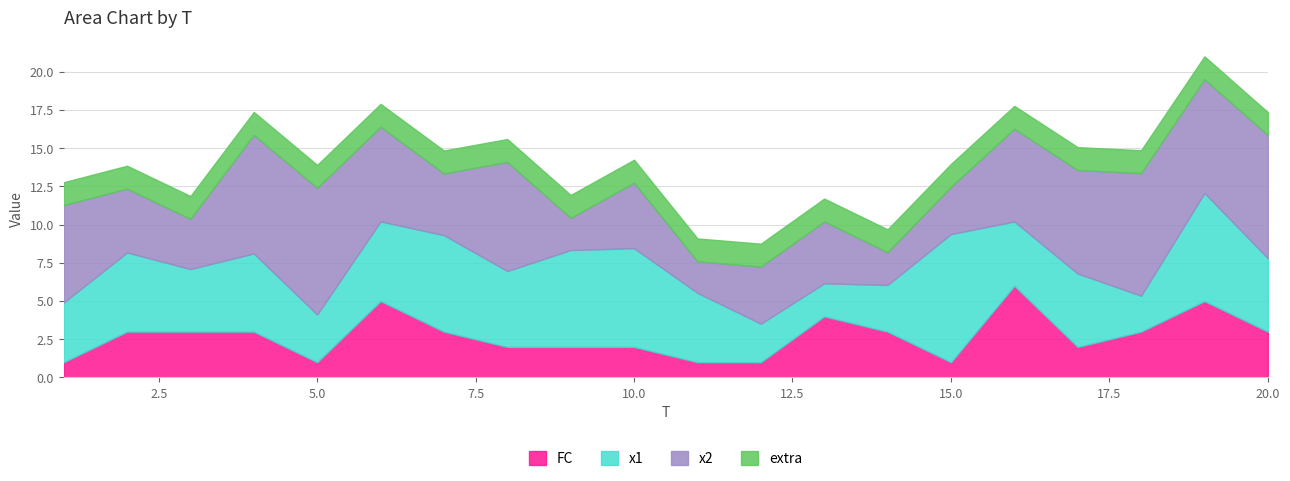

What is the maximum value for FC?

6.0